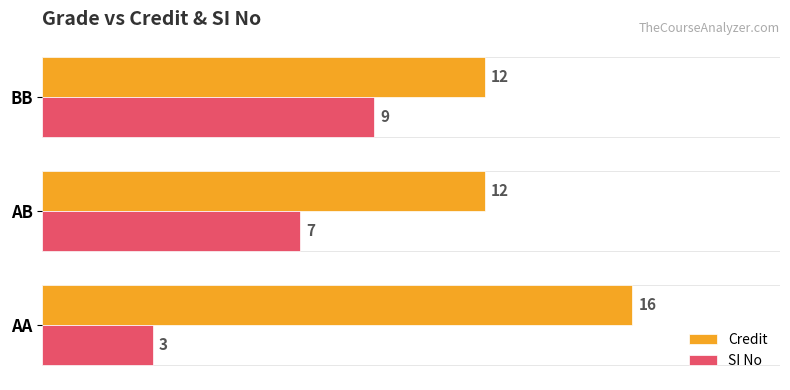

Which series has the largest total across all categories?

Credit